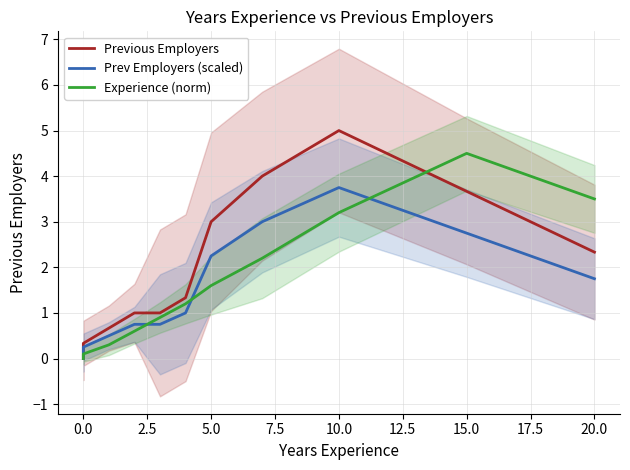

Does the chart have visible grid lines?

Yes